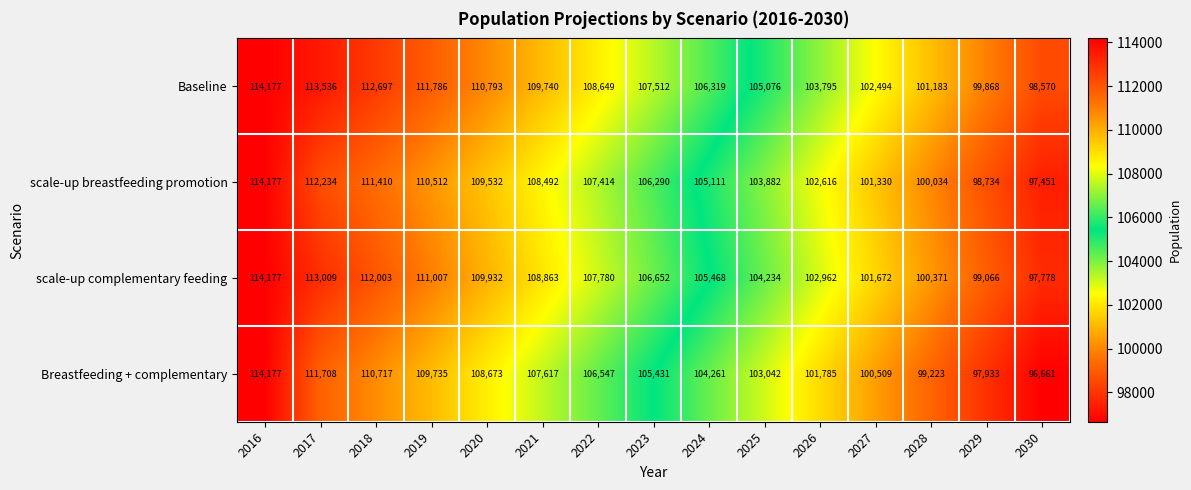

Which series has the widest spread of values?

Breastfeeding + complementary